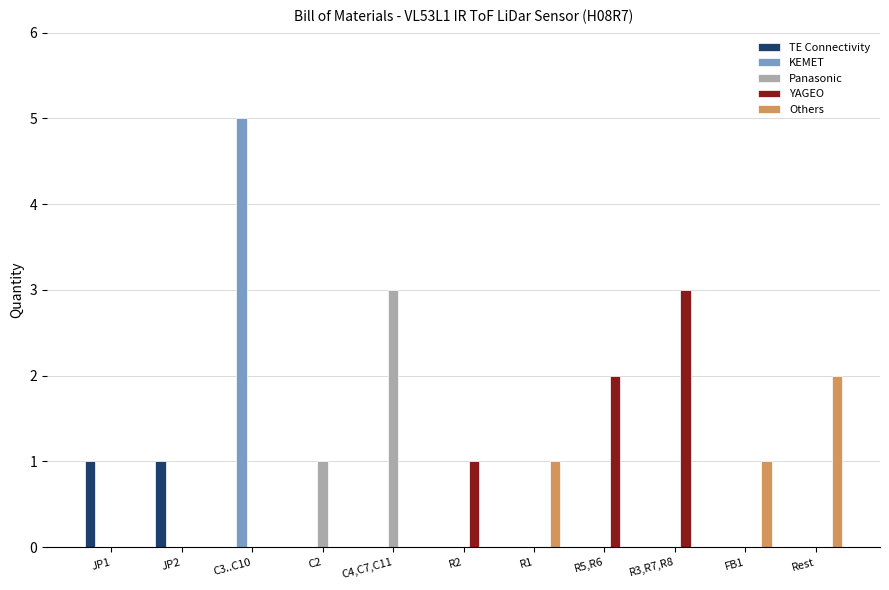

Reading left to right, extract all data points from this chart.

TE Connectivity: 1	1	0	0	0	0	0	0	0	0	0
KEMET: 0	0	5	0	0	0	0	0	0	0	0
Panasonic: 0	0	0	1	3	0	0	0	0	0	0
YAGEO: 0	0	0	0	0	1	0	2	3	0	0
Others: 0	0	0	0	0	0	1	0	0	1	2